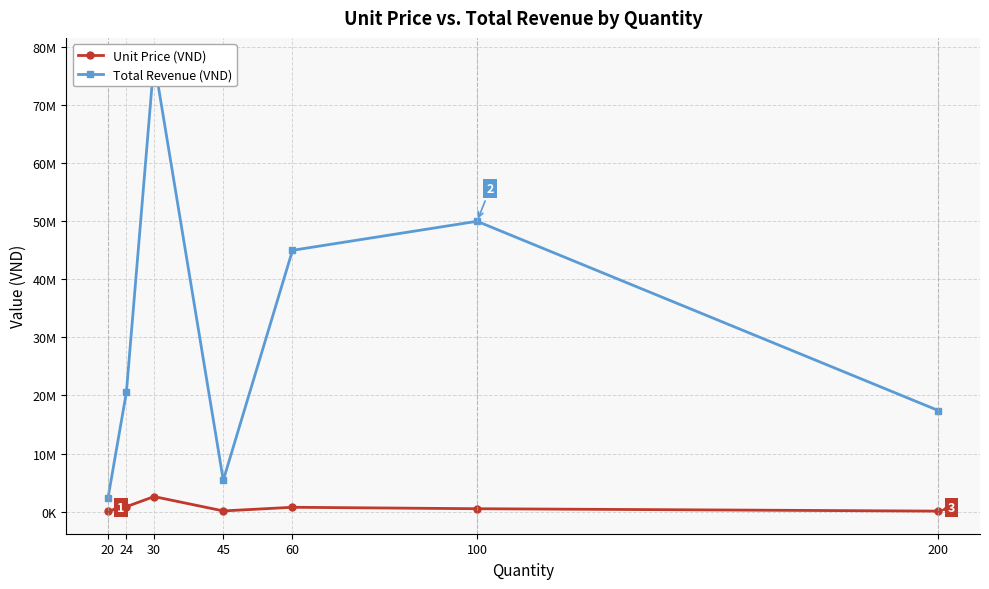

What is the value of the Unit Price (VND) point at the 5th from the left?

750000